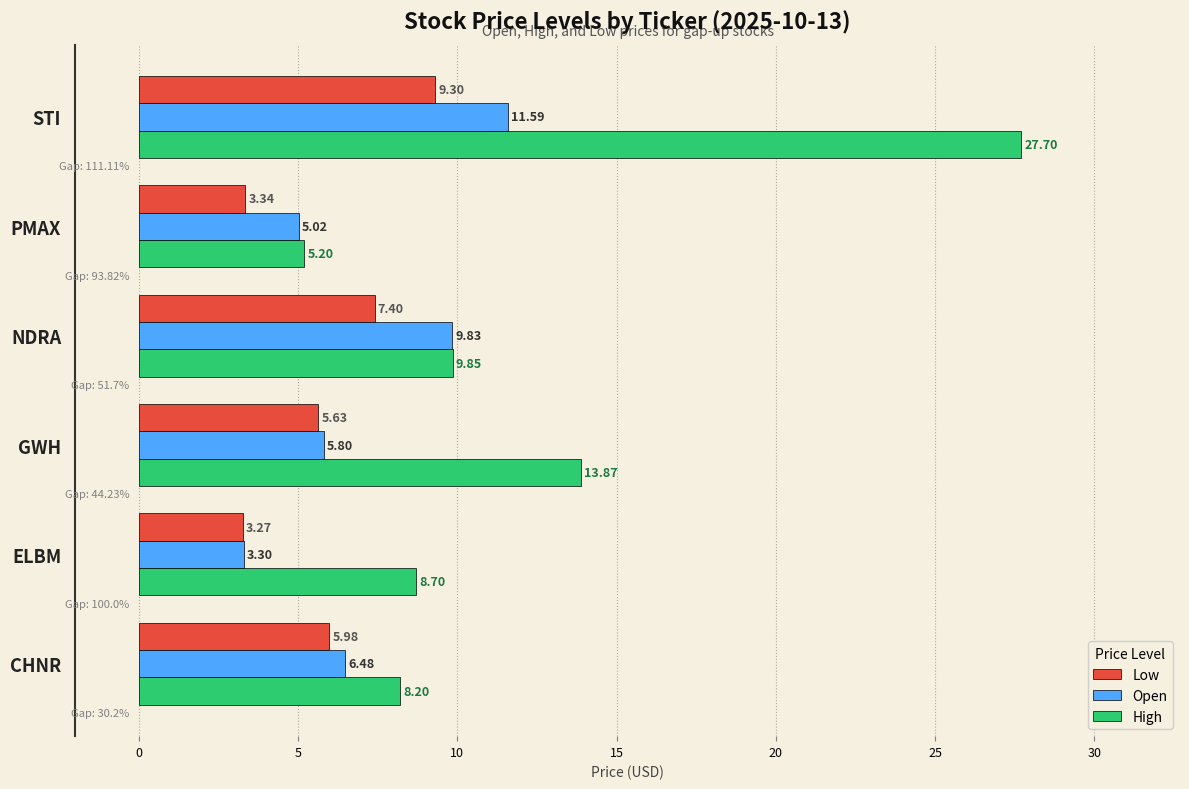

Which label corresponds to the smallest value in the chart?

ELBM